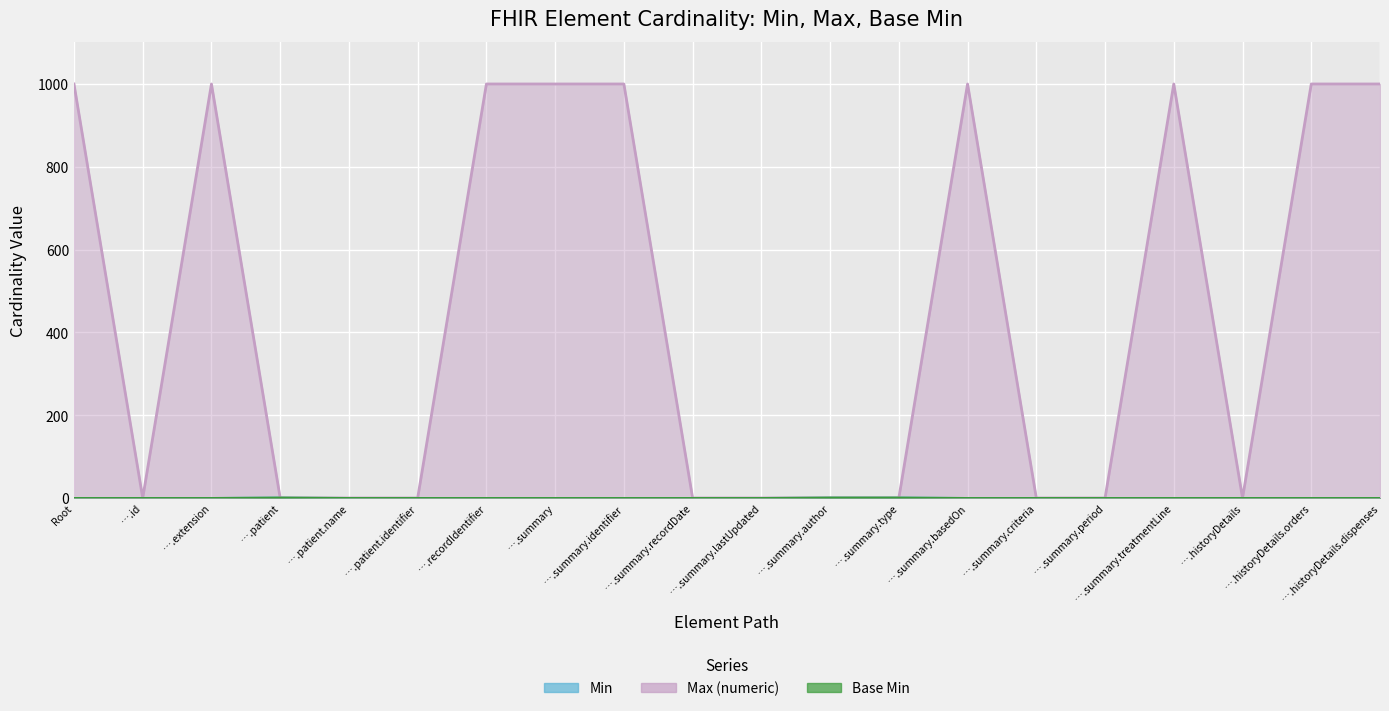

How many interior local peaks does the Max (numeric) series have?

3